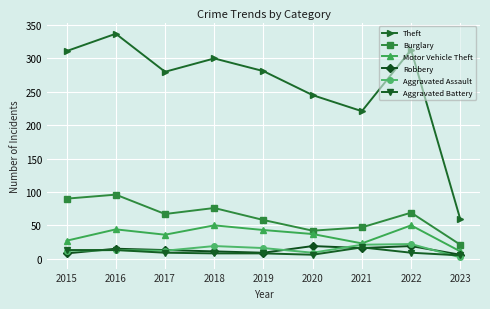

What is the smallest value displayed?

2